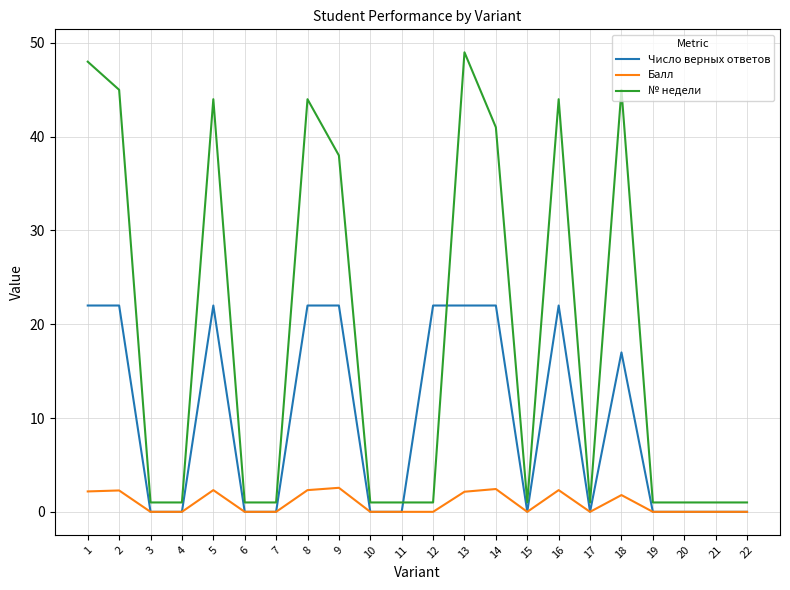

What is the sum of all Балл values?

20.3